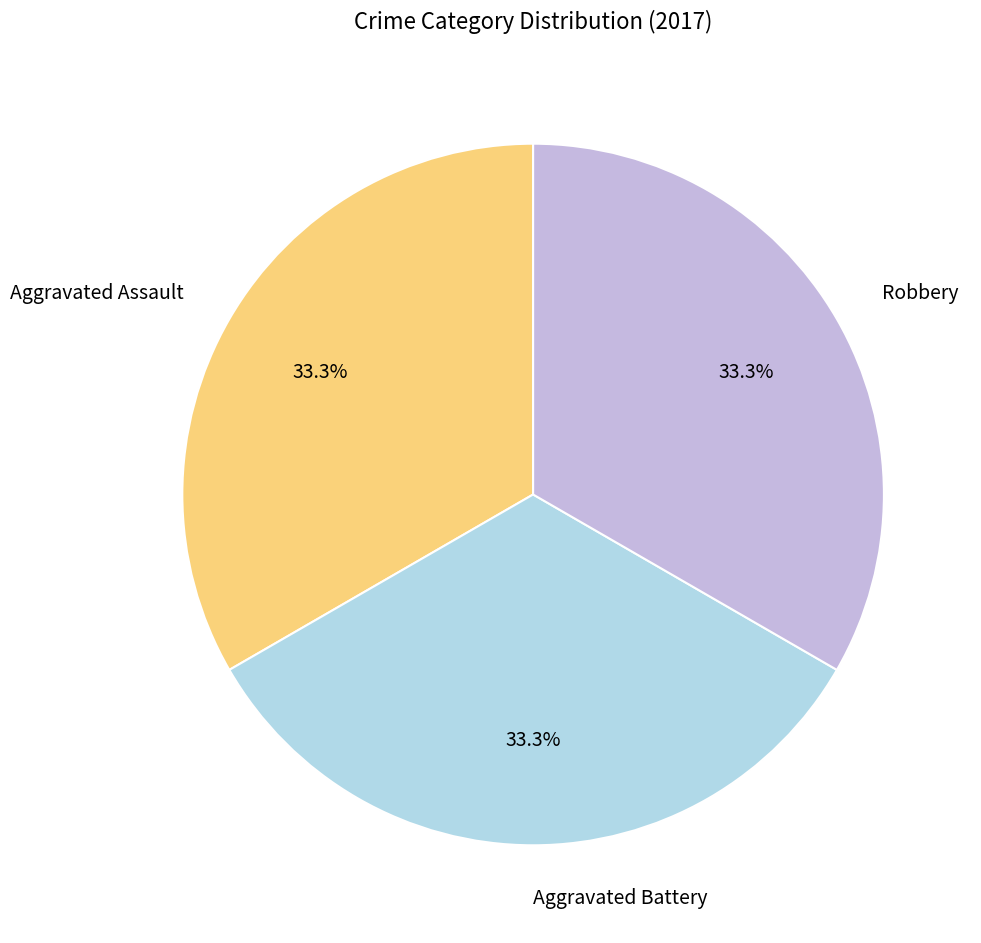

What is the ratio of the value at Robbery to the value at Aggravated Assault?

1.0